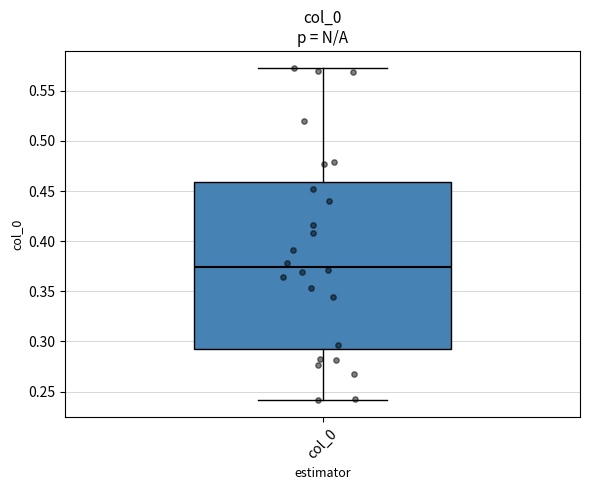

Where does the median line of the box for col_0 sit on the y-axis? The values are not printed on the chart, so give them approximately, as read against the axis.

0.375